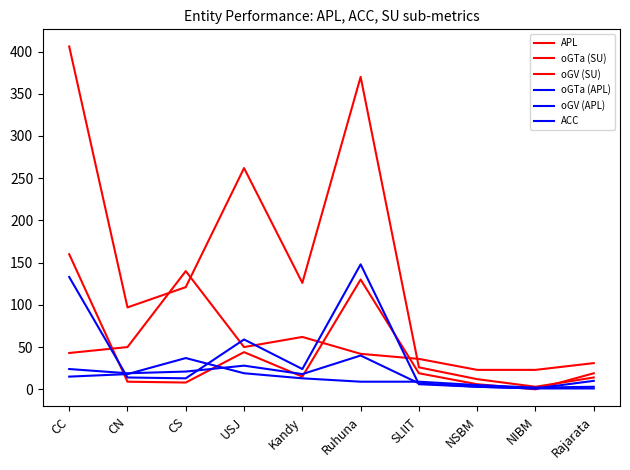

At which category is the sum across all series the highest?

CC